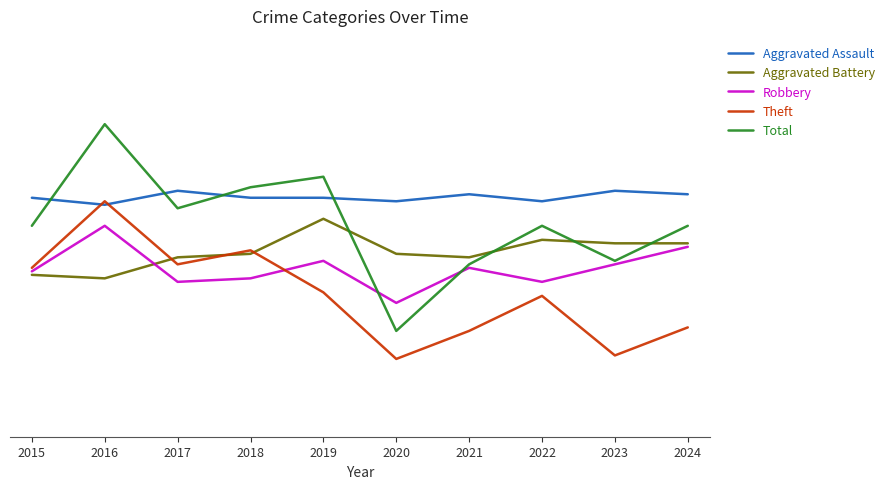

What are all the series names shown in the legend?

Aggravated Assault, Aggravated Battery, Robbery, Theft, Total